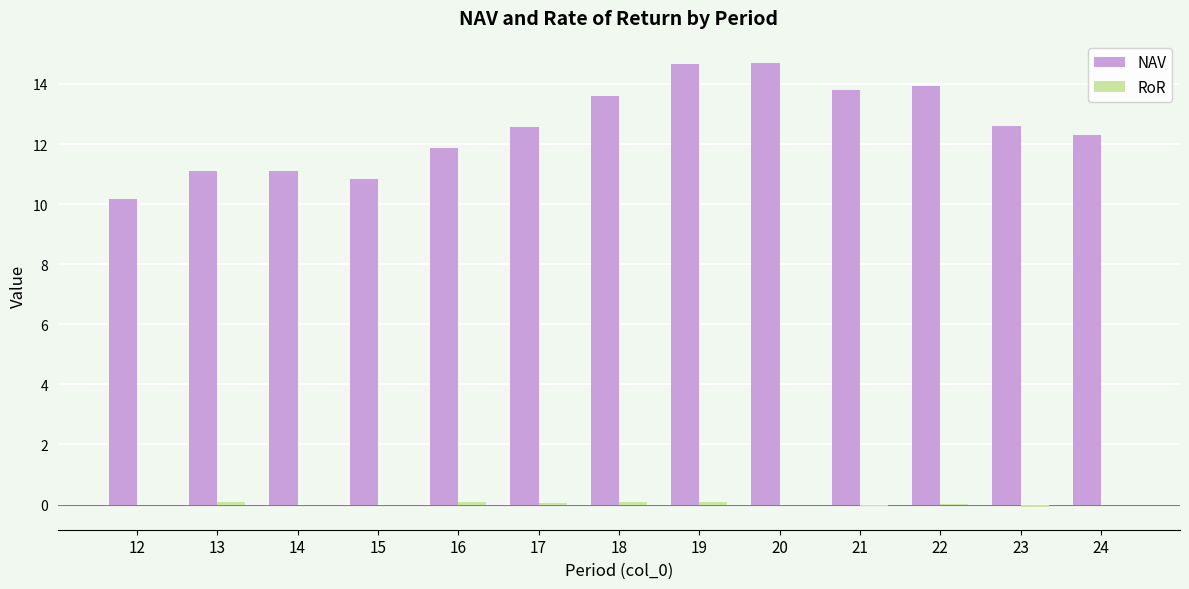

True or false: NAV has a value of 12.6 at 17.

True